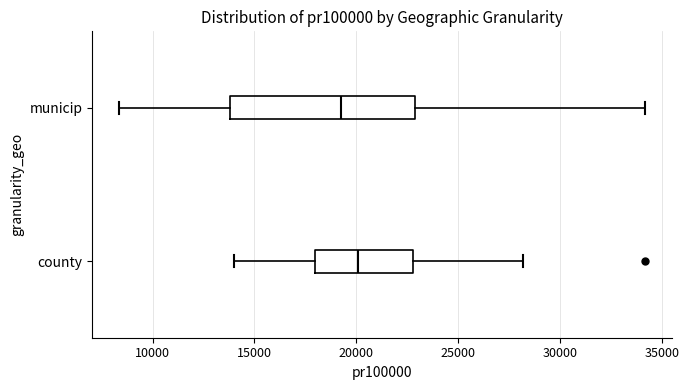

Reading bottom to top, transcribe this box plot: for each box, give where its median line is, the range the box spans, and where its two whiskers end, as read against the x-axis. The values are not printed on the chart, so give them approximately, as read against the axis.

county: median 20000, box 18000 to 23000, whiskers 14000 to 28000
municip: median 19000, box 14000 to 23000, whiskers 8500 to 34000